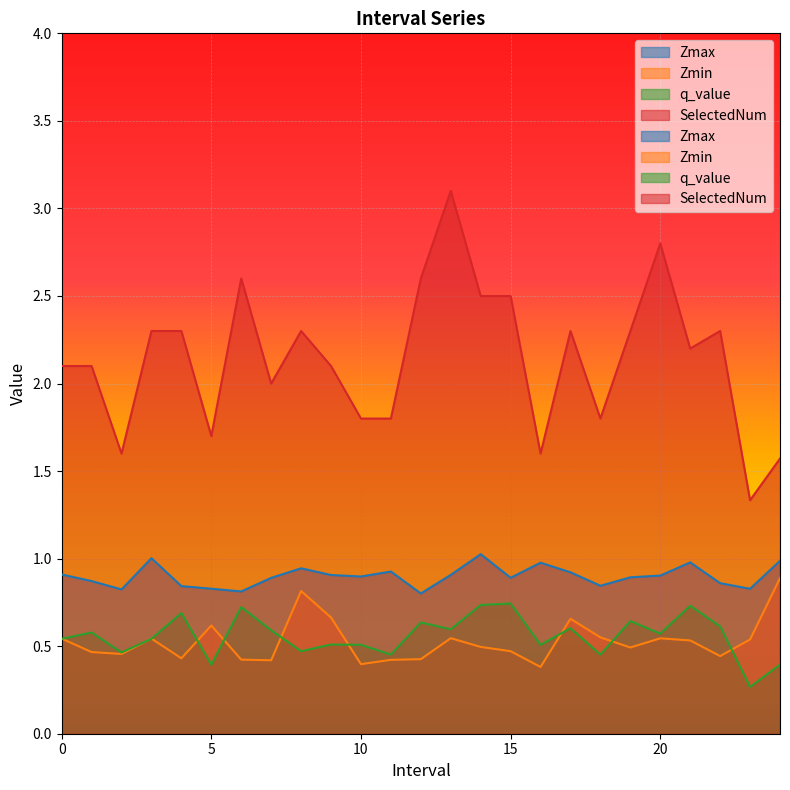

The value of q_value at 19.0 is 1.1. True or false?

False